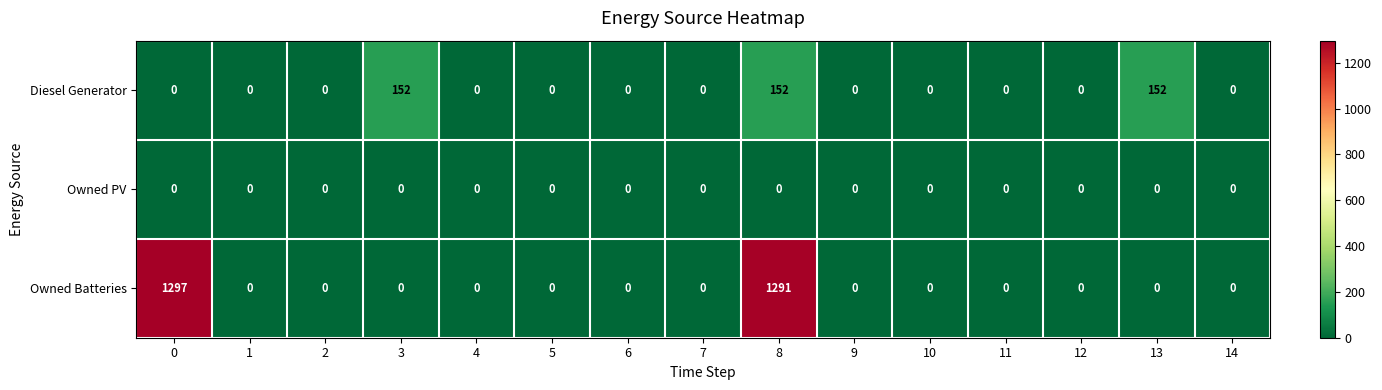

What is the average value of the Diesel Generator series?

30